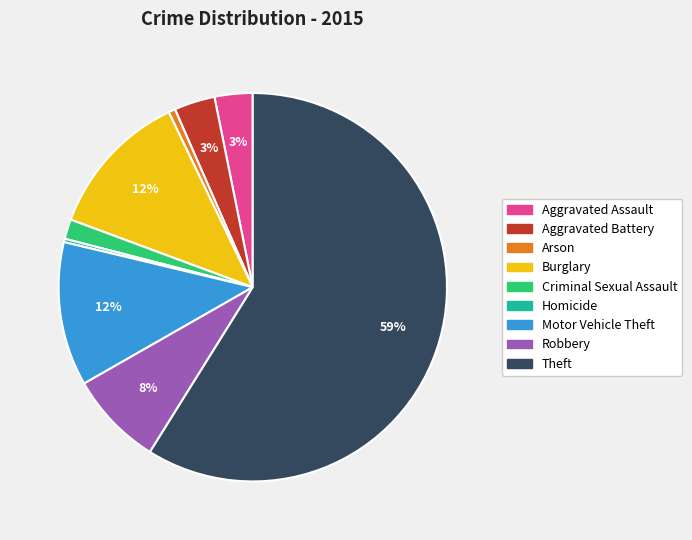

To the nearest percent, what is the average slice percentage?

11%